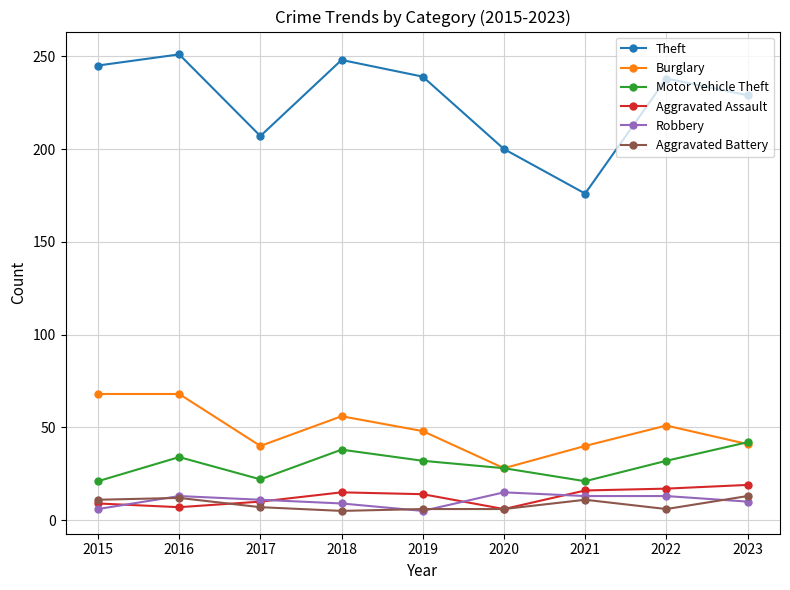

True or false: Motor Vehicle Theft and Aggravated Battery cross at least once.

False